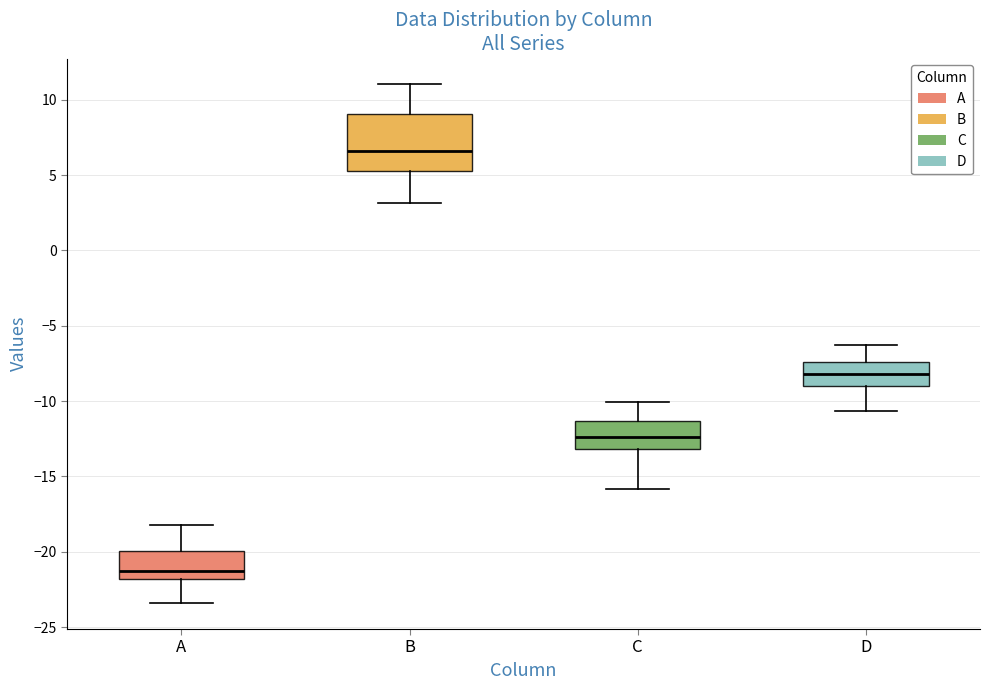

Reading left to right, transcribe this box plot: for each box, give where its median line is, the range the box spans, and where its two whiskers end, as read against the y-axis. The values are not printed on the chart, so give them approximately, as read against the axis.

A: median -21.0, box -22.0 to -20.0, whiskers -23.5 to -18.0
B: median 6.5, box 5.5 to 9.0, whiskers 3.0 to 11.0
C: median -12.5, box -13.0 to -11.5, whiskers -16.0 to -10.0
D: median -8.0, box -9.0 to -7.5, whiskers -10.5 to -6.5